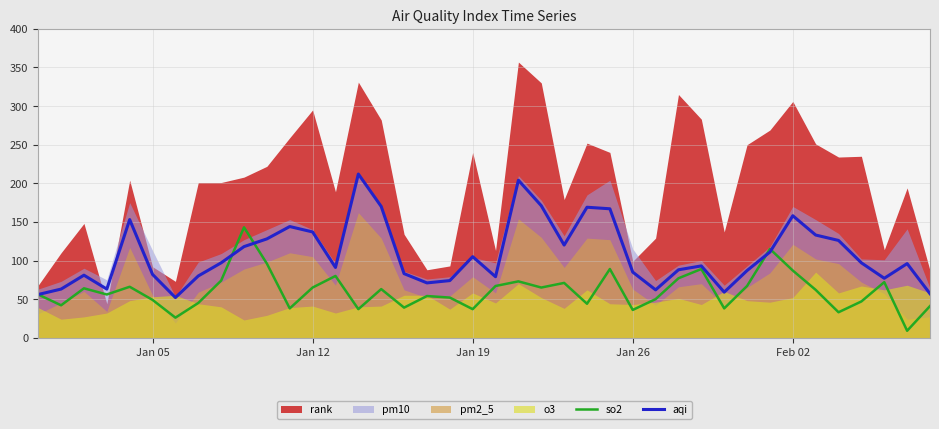

What is the maximum value for so2?

143